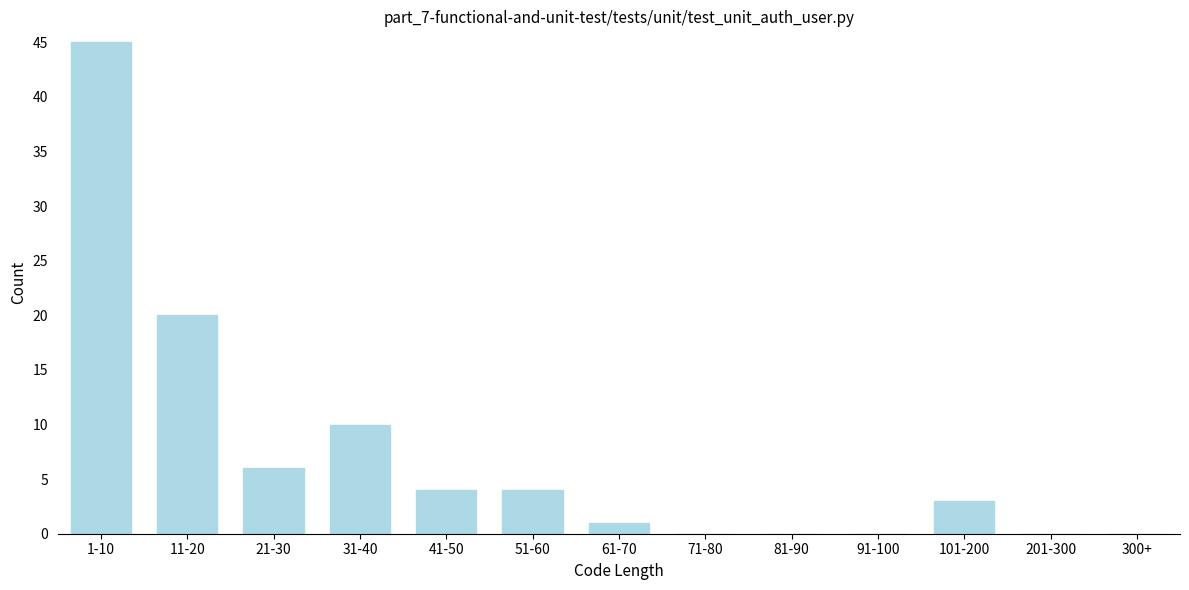

Reading left to right, extract all data points from this chart.

1-10=45	11-20=20	21-30=6	31-40=10	41-50=4	51-60=4	61-70=1	71-80=0	81-90=0	91-100=0	101-200=3	201-300=0	300+=0